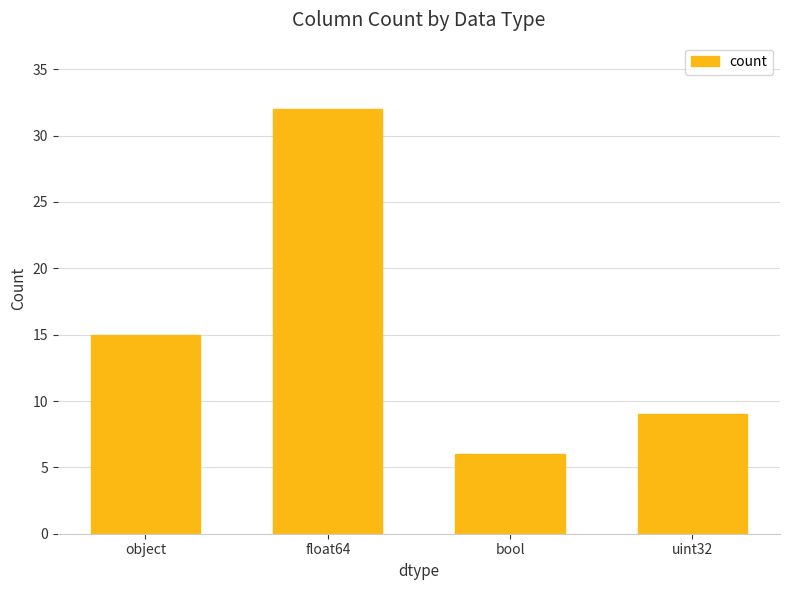

What is the sum of all values?

62